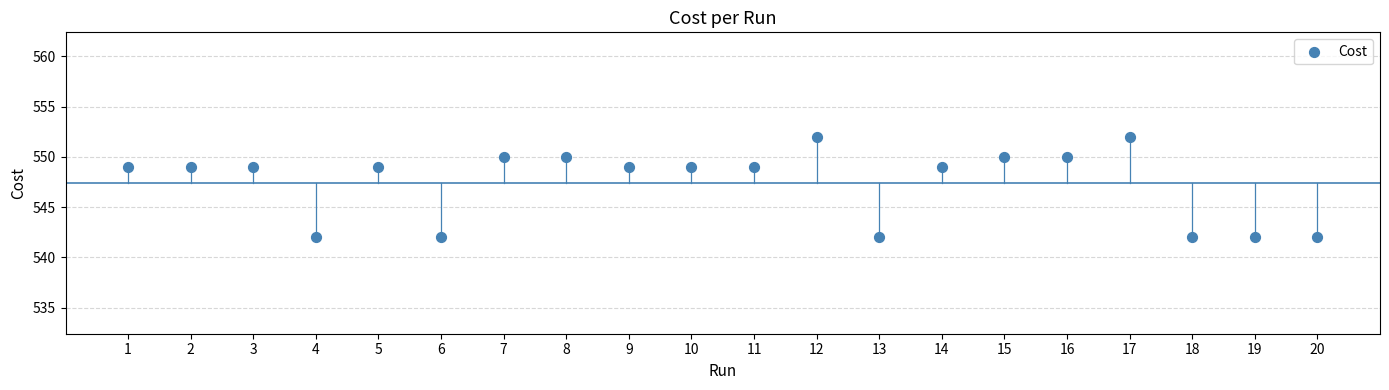

What is the range of X values (max minus min)?

19.0